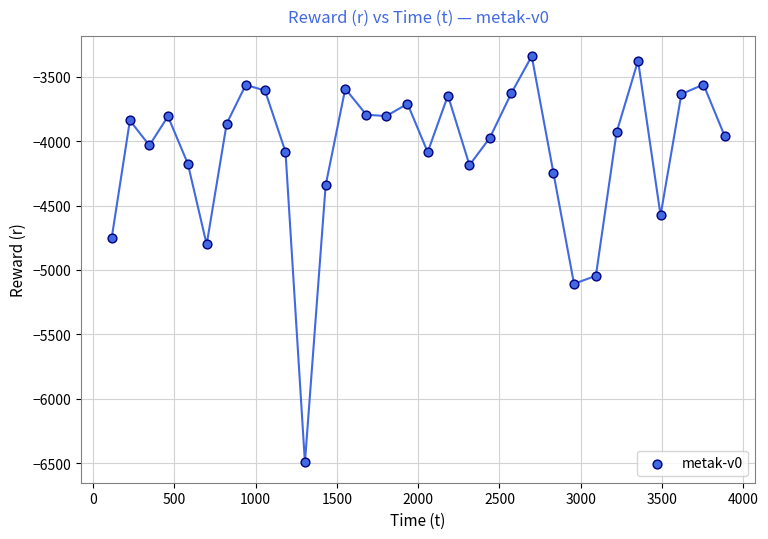

What is the range of X values (max minus min)?

3769.9